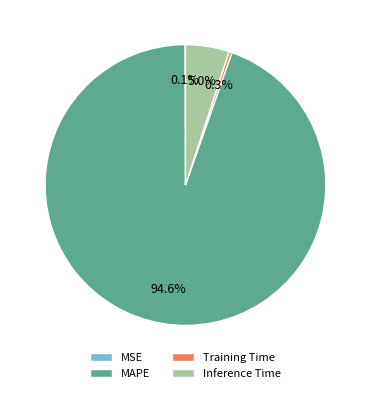

To the nearest percent, what percentage of the pie is MAPE?

95%